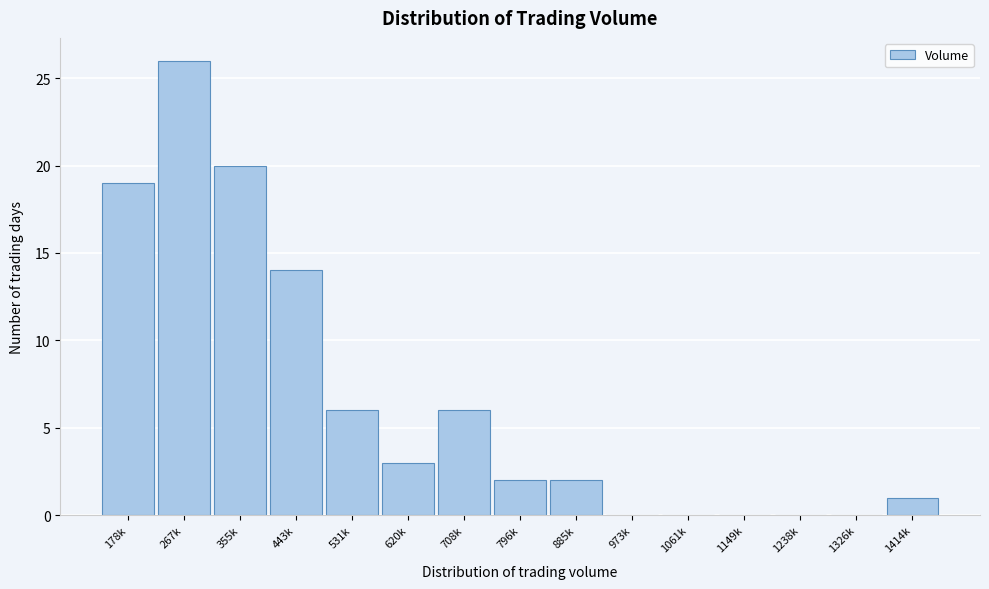

Reading left to right, extract all data points from this chart.

178k=19	267k=26	355k=20	443k=14	531k=6	620k=3	708k=6	796k=2	885k=2	973k=0	1061k=0	1149k=0	1238k=0	1326k=0	1414k=1